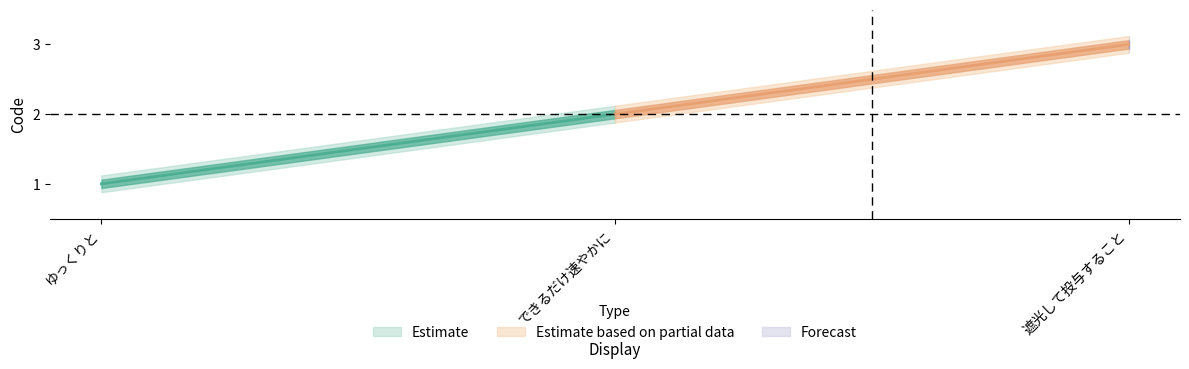

What is the difference between the maximum and minimum values?

2